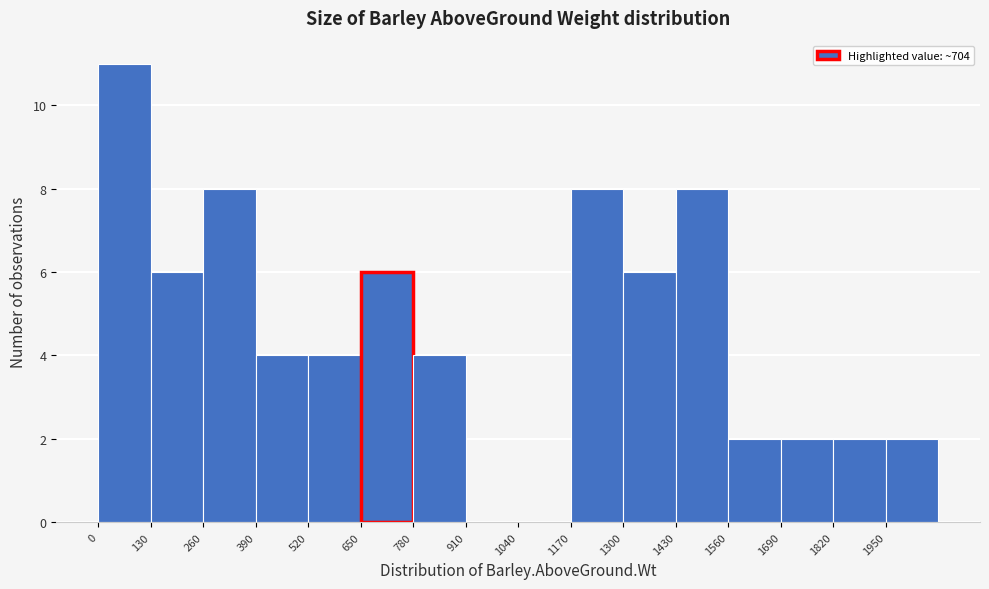

Reading left to right, list every bar in this chart as the range it spans on the x-axis followed by its height. Neither the bar edges nor the heights are printed on the chart, so give them approximately, as read against the axes.

0 to 130: 11
130 to 260: 6
260 to 390: 8
390 to 520: 4
520 to 650: 4
650 to 780: 6
780 to 910: 4
910 to 1040: 0
1040 to 1170: 0
1170 to 1300: 8
1300 to 1430: 6
1430 to 1560: 8
1560 to 1690: 2
1690 to 1820: 2
1820 to 1950: 2
1950 to 2080: 2